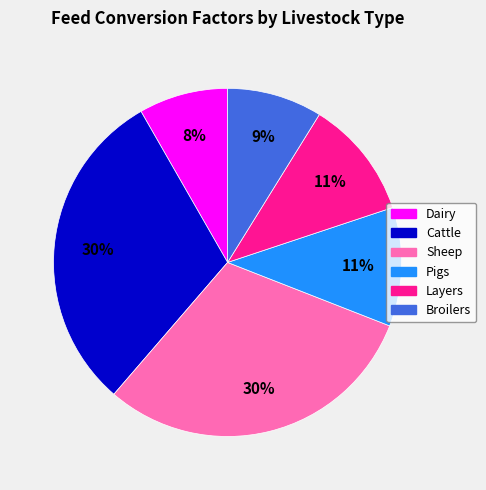

Does Dairy represent more than half of the total?

No